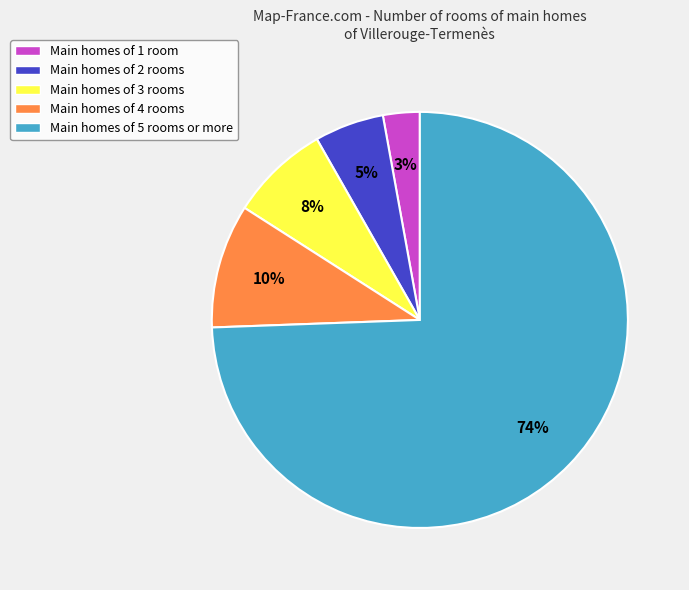

To the nearest percent, what is the combined percentage of Main homes of 1 room and Main homes of 2 rooms?

8%